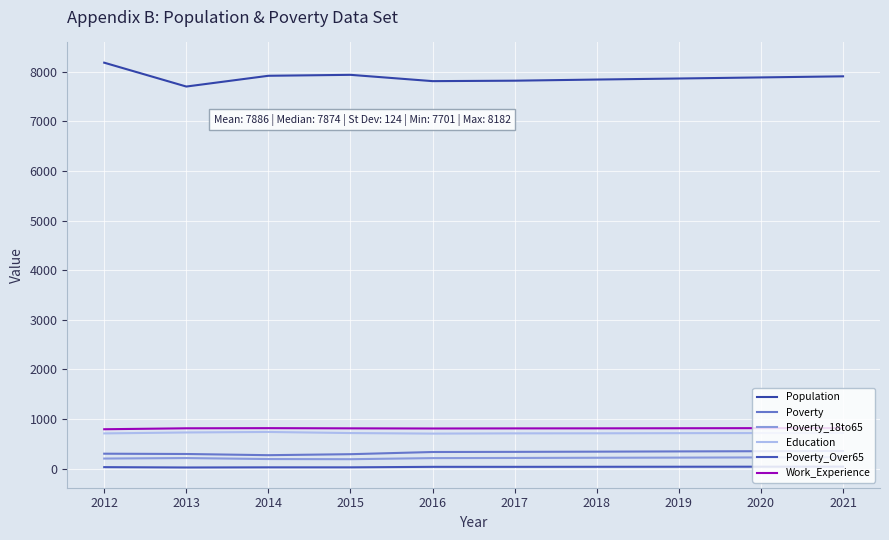

The Work_Experience series shows 1094 at 2020. True or false?

False